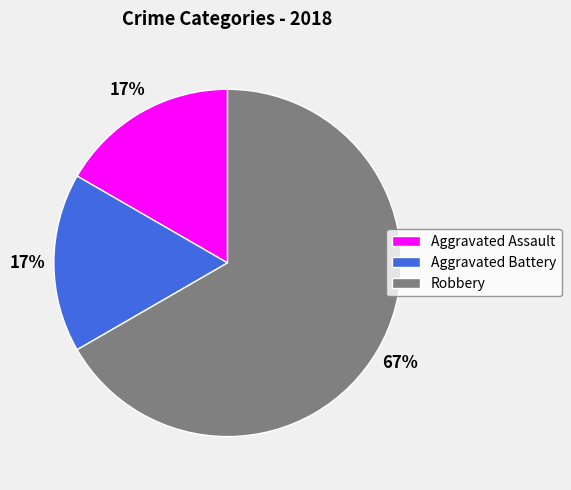

Is the sum of Aggravated Battery and Robbery greater than half?

Yes